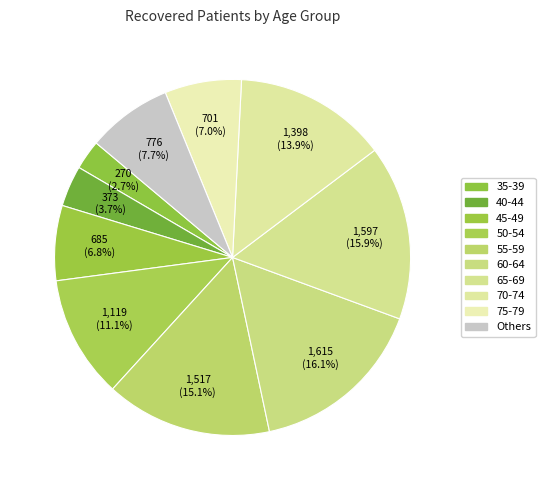

Count the number of slices in the pie.

10